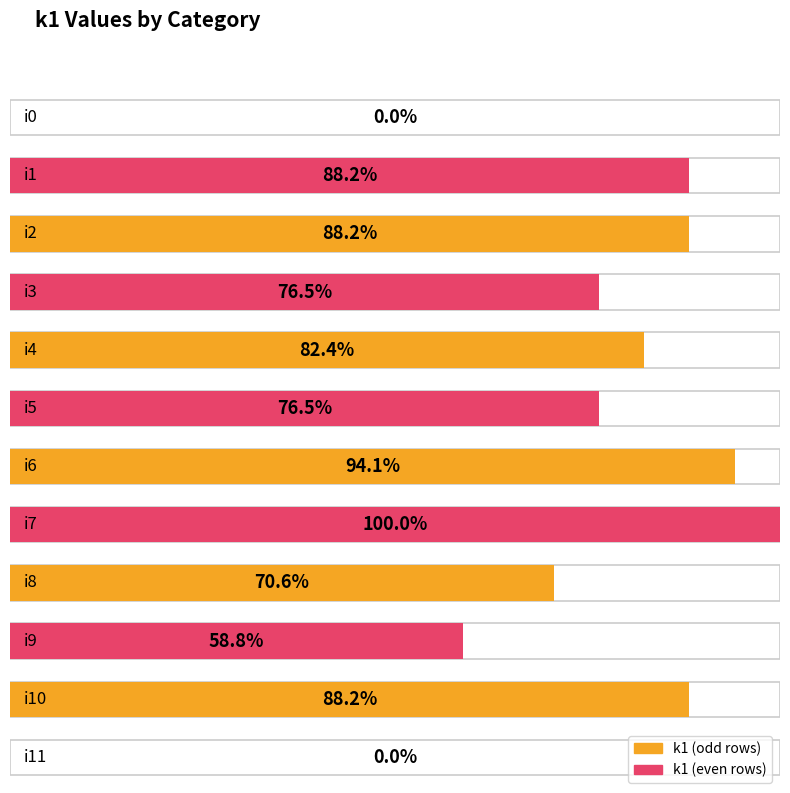

The chart shows a value of 15 at i1. True or false?

True